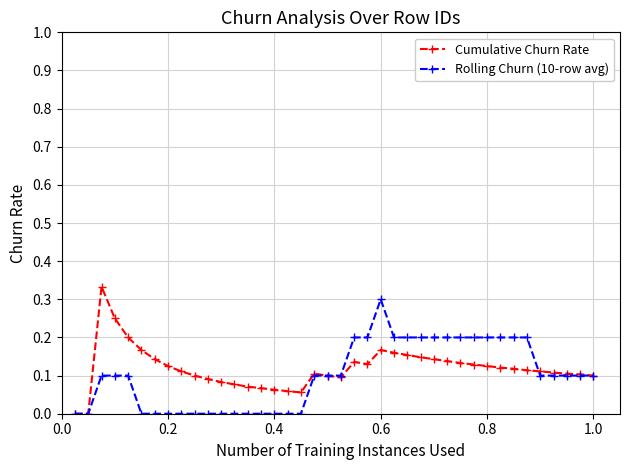

Does the chart display data point markers on the line(s)?

Yes